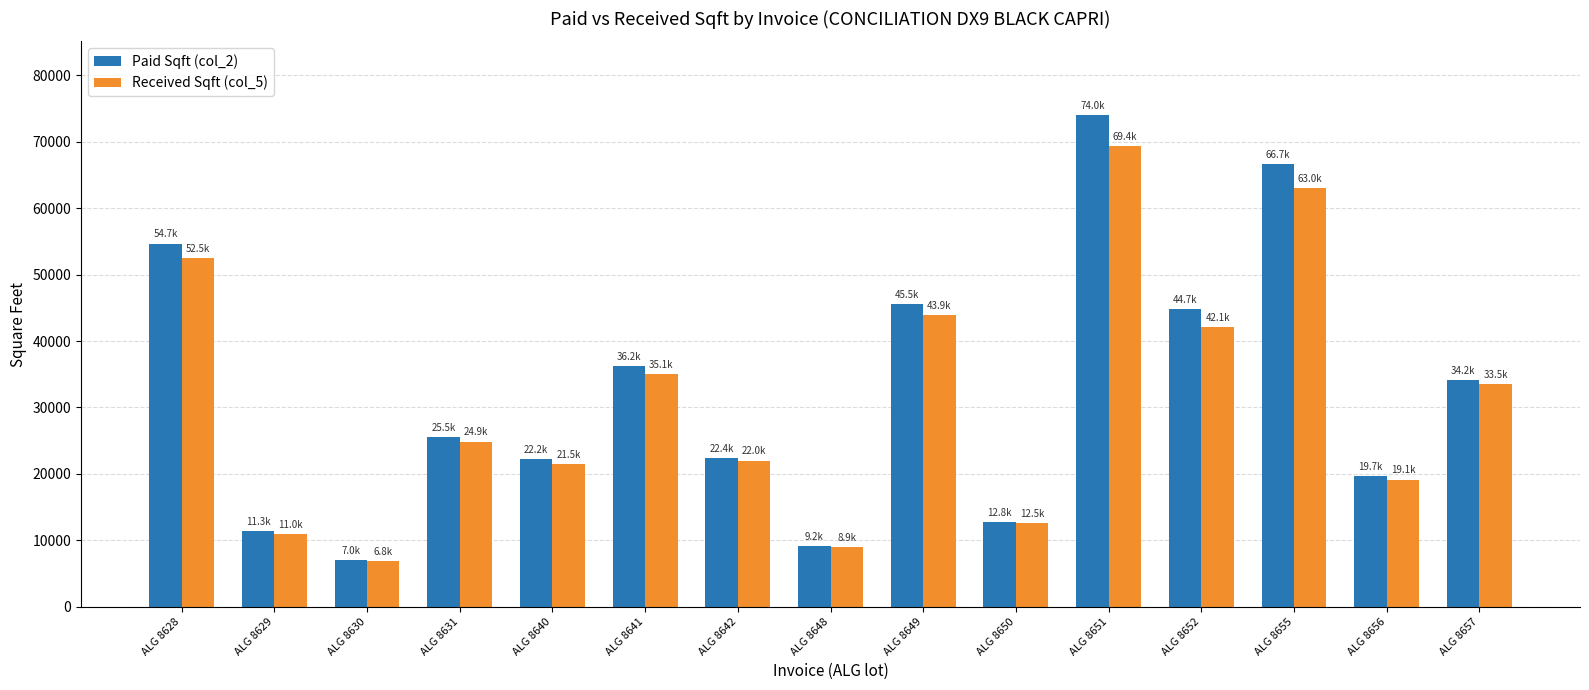

Where does the Received Sqft (col_5) series first go above 24864?

ALG 8628